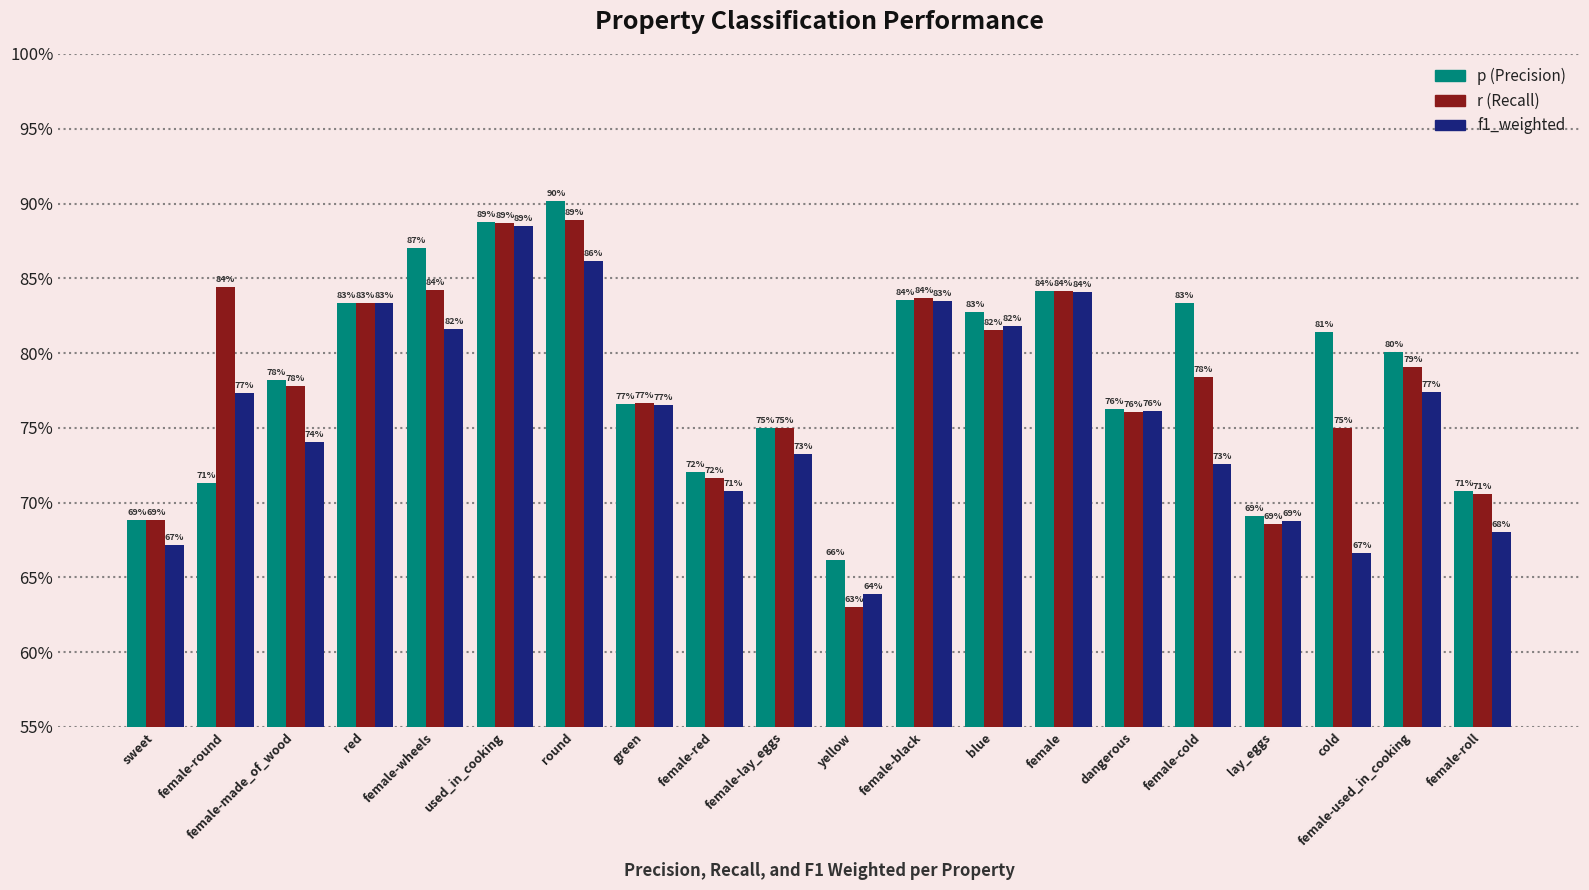

What is the total value across all series at female-round?

2.3